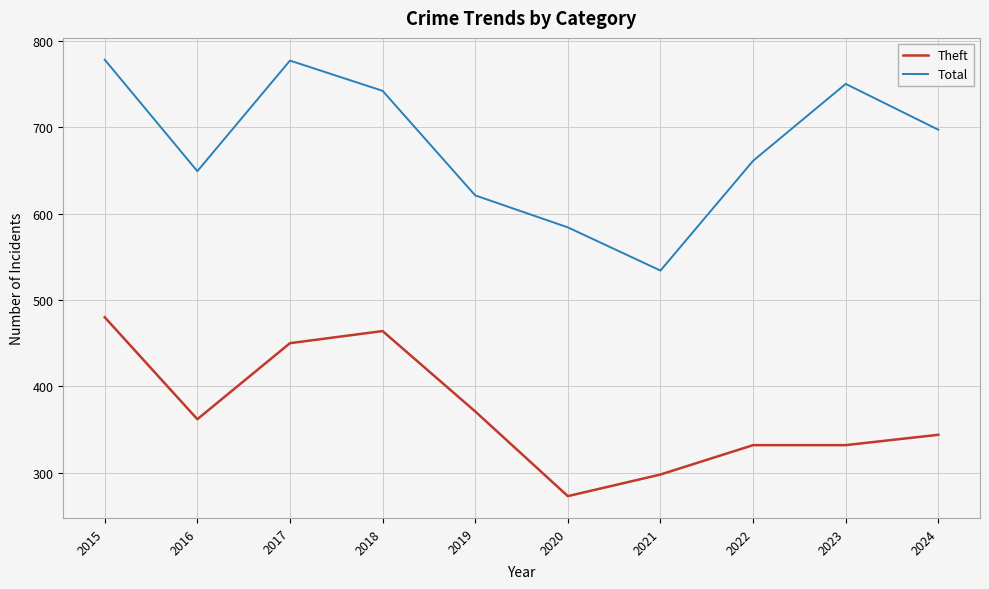

How many values in the Total series are below 697?

5